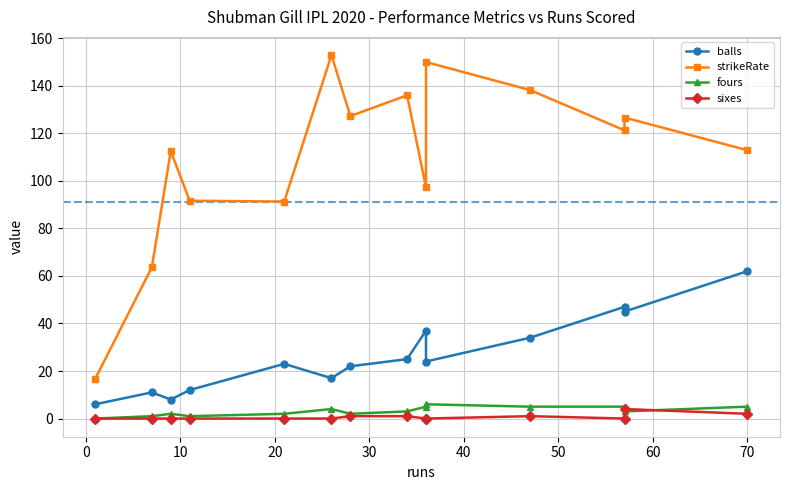

Which series has the largest total across all categories?

strikeRate